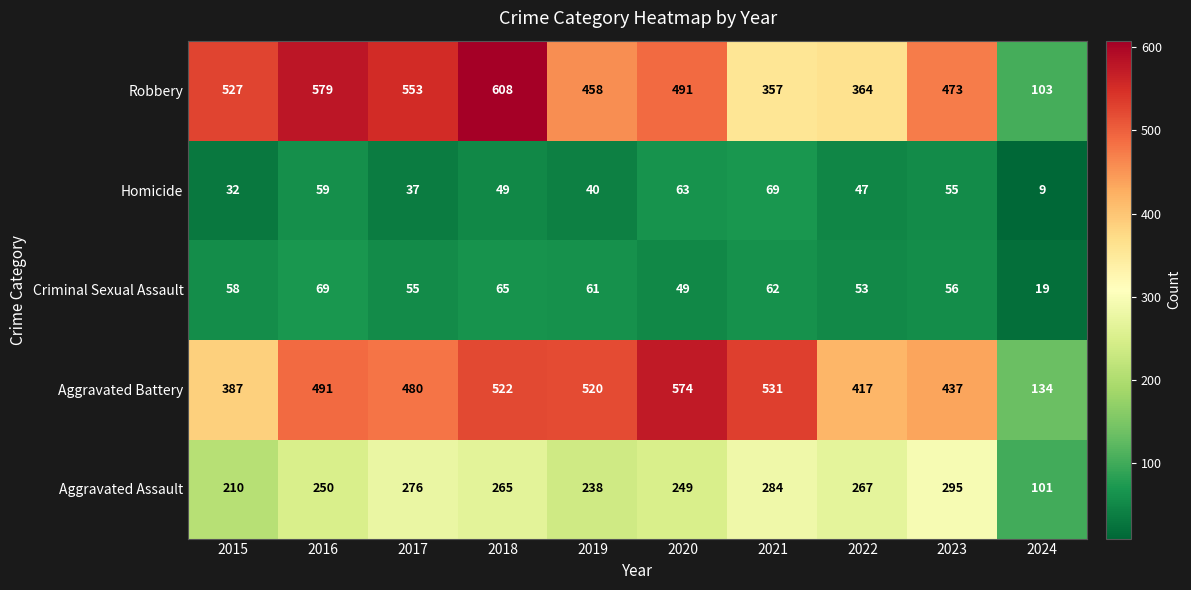

What is the difference between the highest and lowest values at 2016?

520